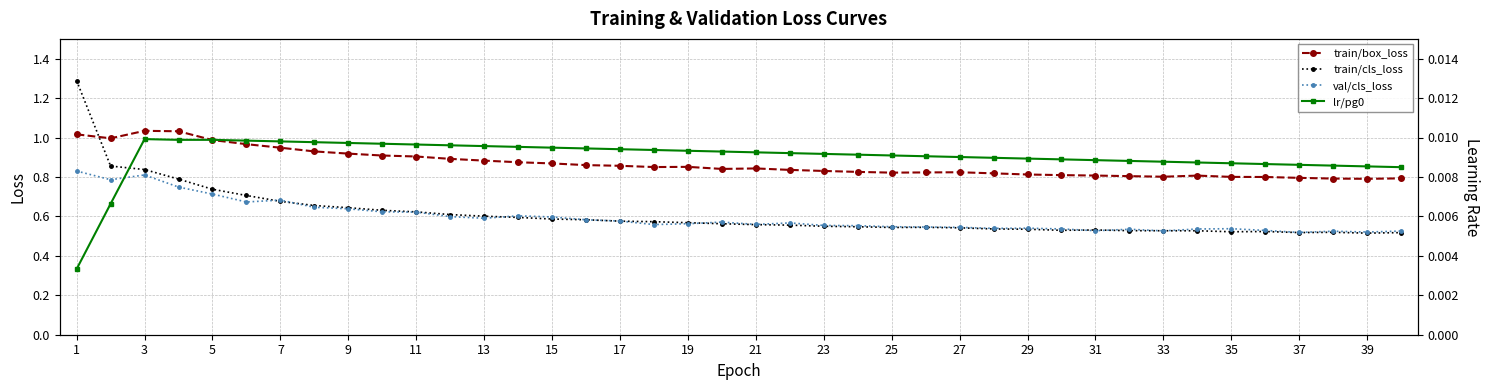

Rank the series by their maximum value, from highest to lowest.

train/cls_loss, train/box_loss, val/cls_loss, lr/pg0